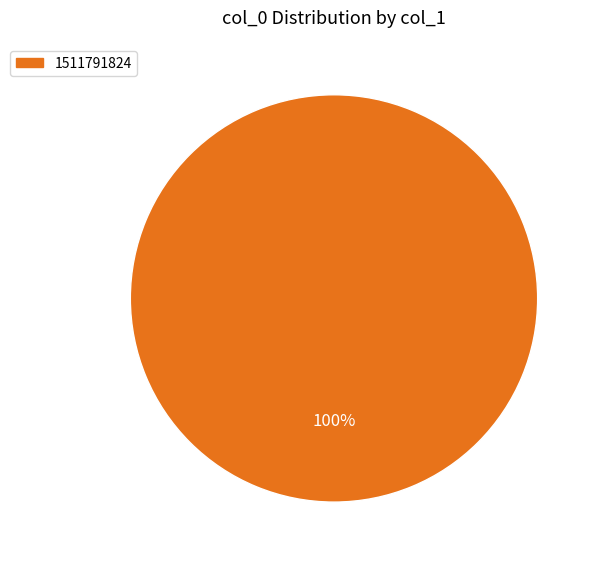

How many segments does this pie chart have?

1